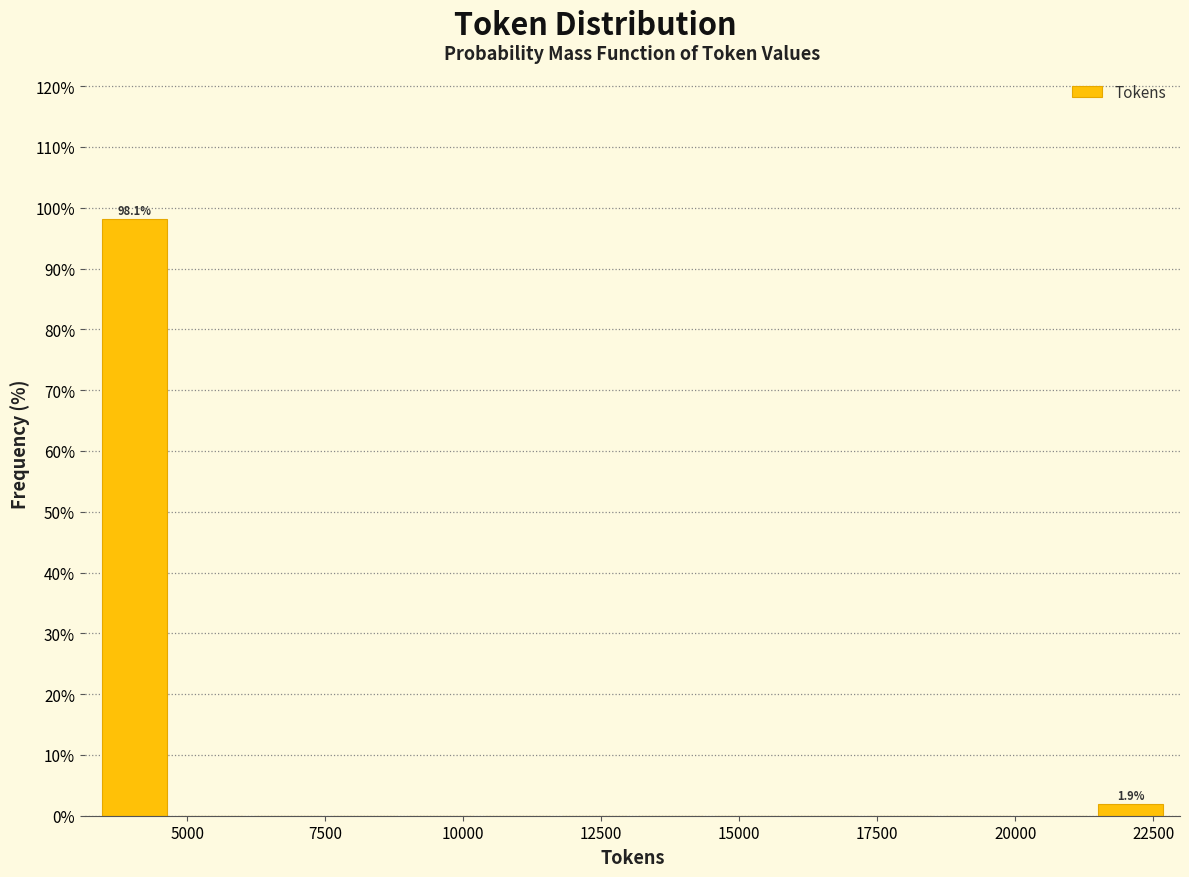

Read against the x-axis, roughly where is the centre of the tallest bar?

4000